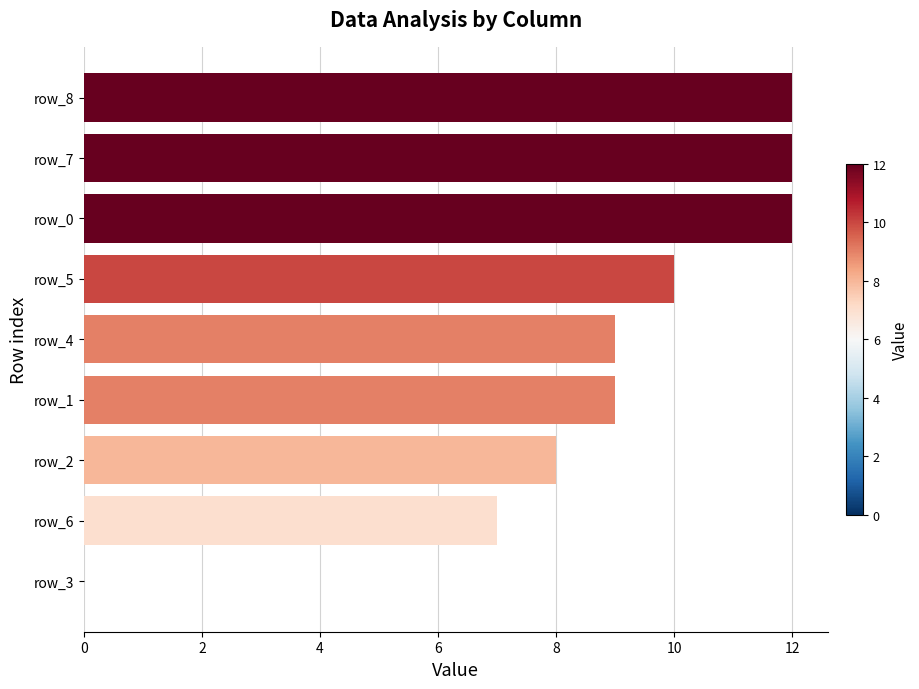

Reading top to bottom, extract all data points from this chart.

row_8=12	row_7=12	row_0=12	row_5=10	row_4=9	row_1=9	row_2=8	row_6=7	row_3=0